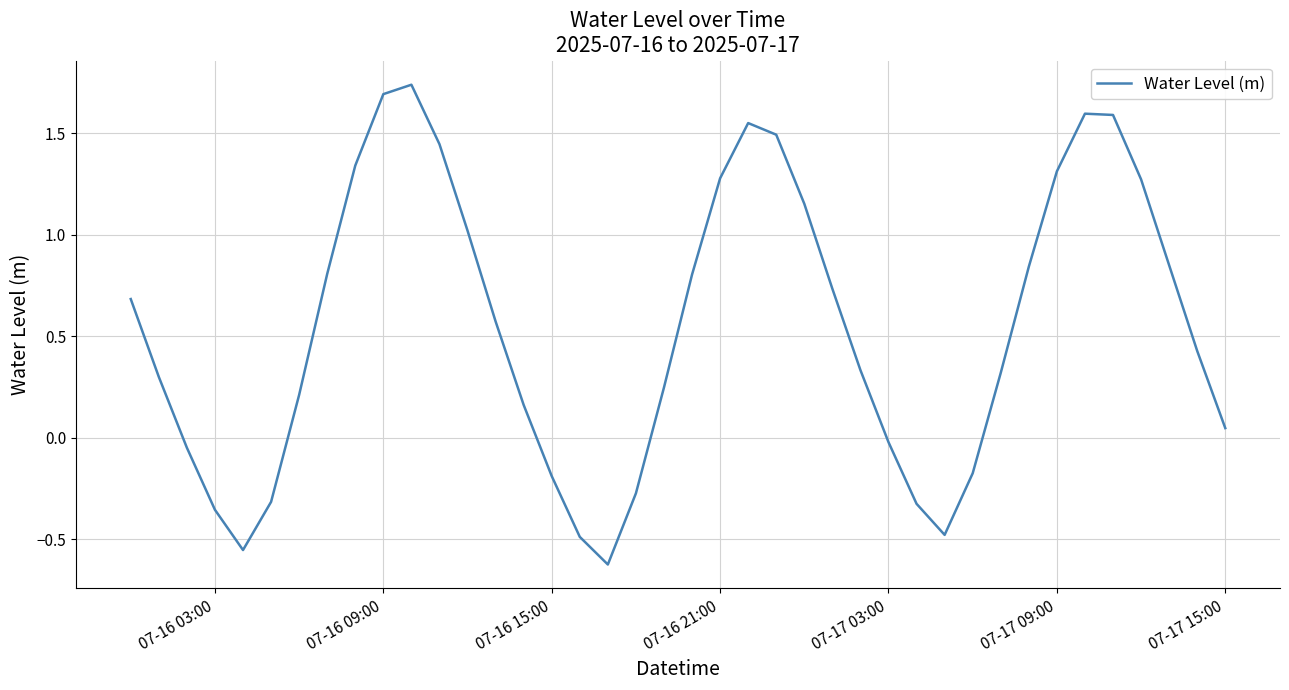

How many negative values are there?

12